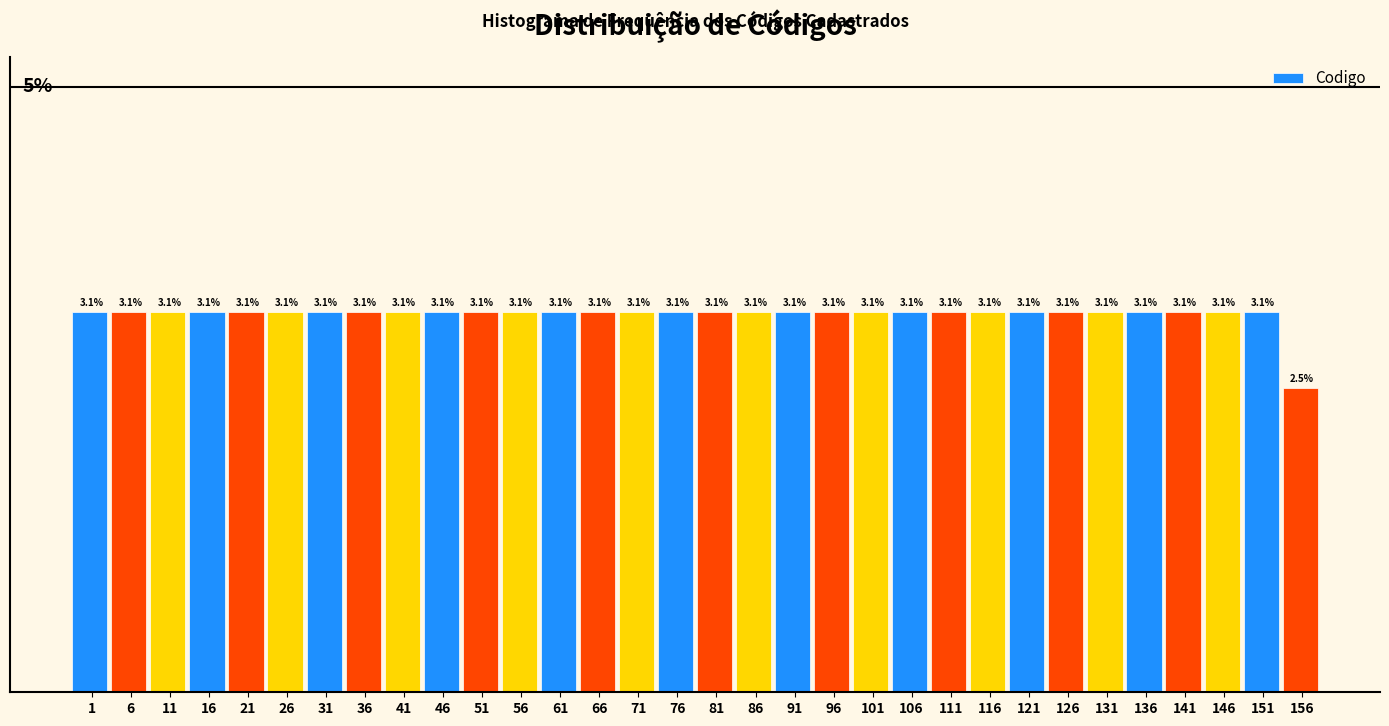

Does the chart contain any negative values?

No